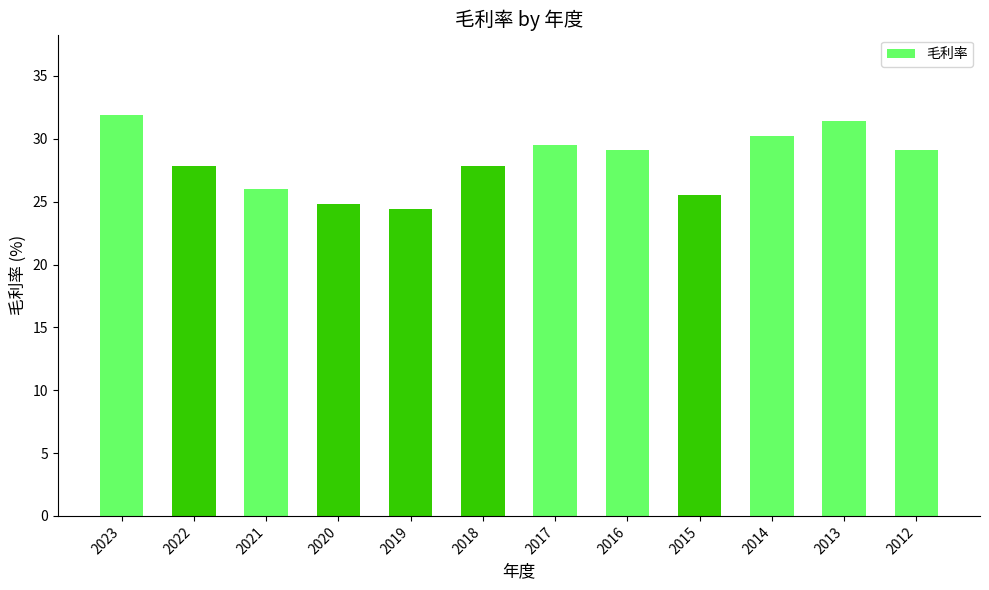

True or false: the data shows 27.8 at 2022.

True